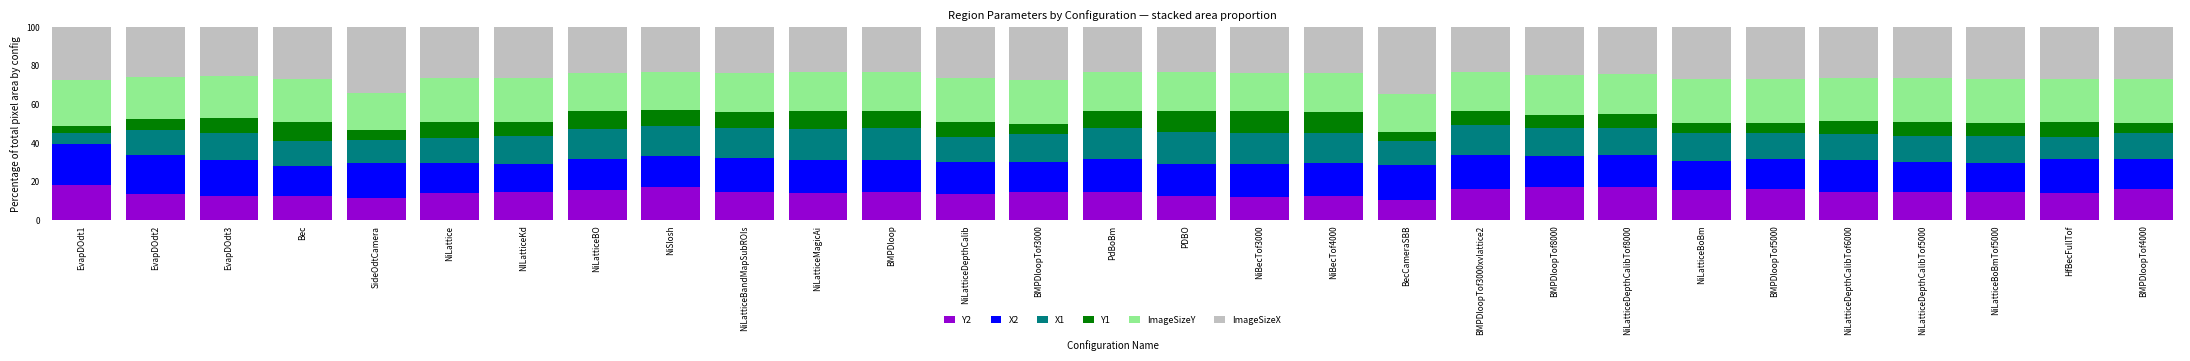

What is the difference between the second highest and second lowest values in the Y2 series?

5.8